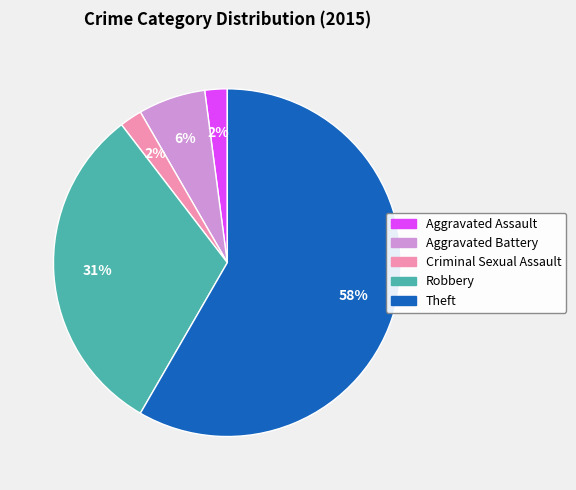

True or false: Robbery accounts for 45% of the total.

False